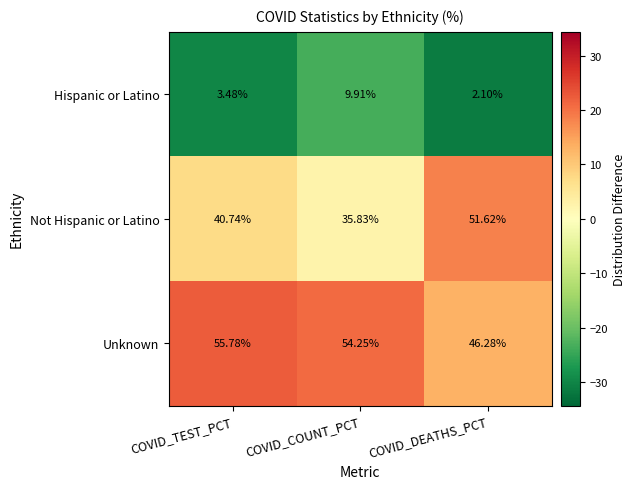

At which label does Unknown first exceed 54?

COVID_TEST_PCT